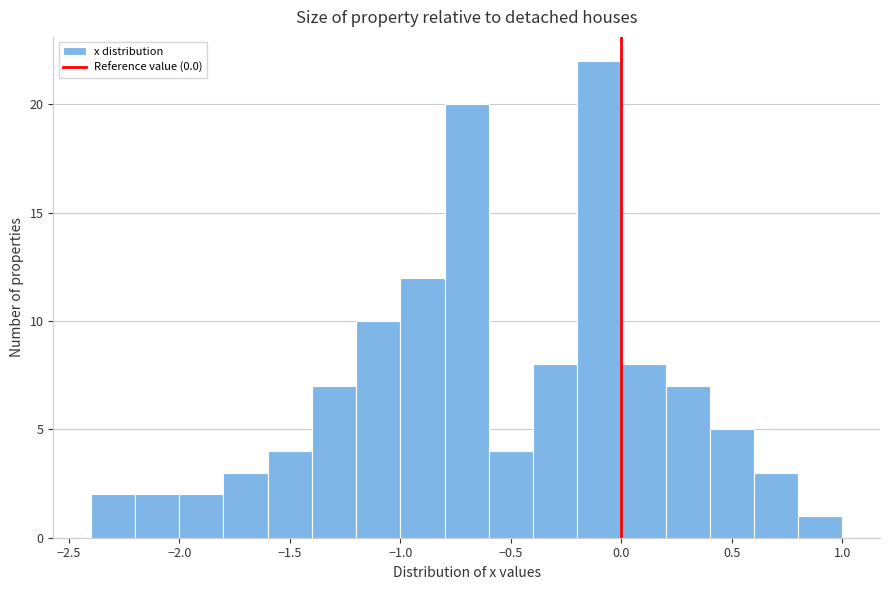

Reading left to right, list every bar in this chart as the range it spans on the x-axis followed by its height. The values are not printed on the chart, so give them approximately, as read against the axis.

-2.4 to -2.2: 2
-2.2 to -2.0: 2
-2.0 to -1.8: 2
-1.8 to -1.6: 3
-1.6 to -1.4: 4
-1.4 to -1.2: 7
-1.2 to -1.0: 10
-1.0 to -0.8: 12
-0.8 to -0.6: 20
-0.6 to -0.4: 4
-0.4 to -0.2: 8
-0.2 to 0.0: 22
0.0 to 0.2: 8
0.2 to 0.4: 7
0.4 to 0.6: 5
0.6 to 0.8: 3
0.8 to 1.0: 1